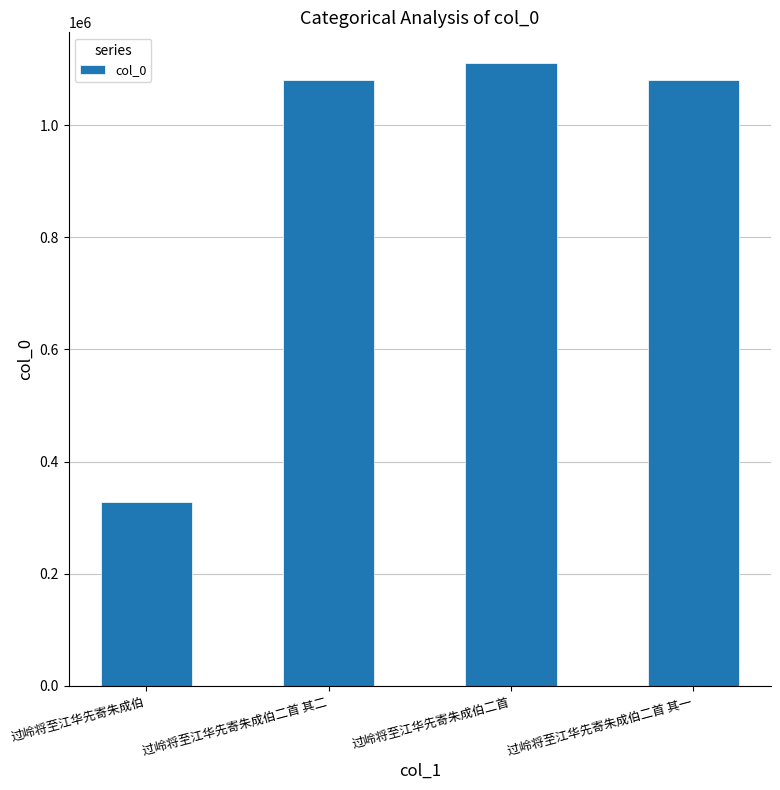

What is the ratio of the value at 过岭将至江华先寄朱成伯二首 其一 to the value at 过岭将至江华先寄朱成伯?

3.3